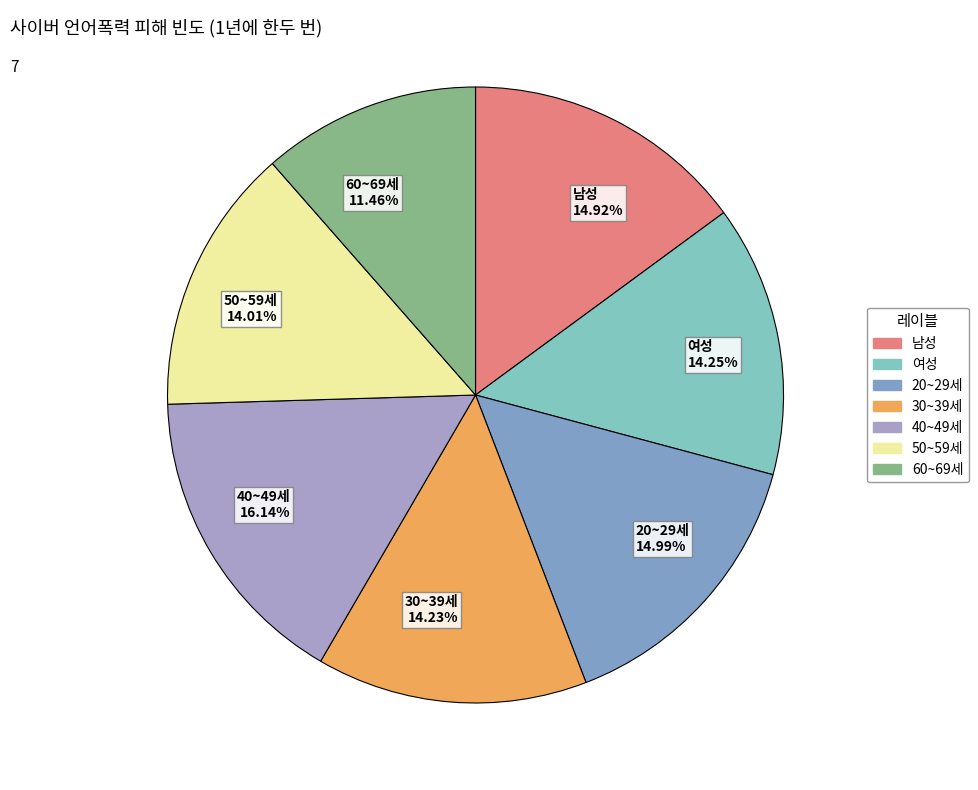

True or false: 50~59세 accounts for 14% of the total.

True